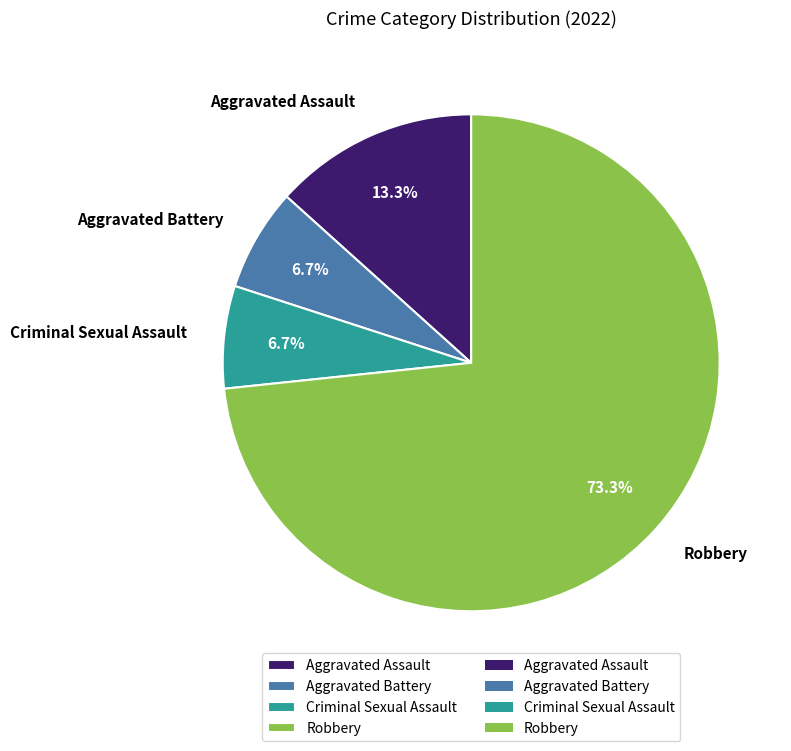

True or false: Criminal Sexual Assault accounts for 7% of the total.

True